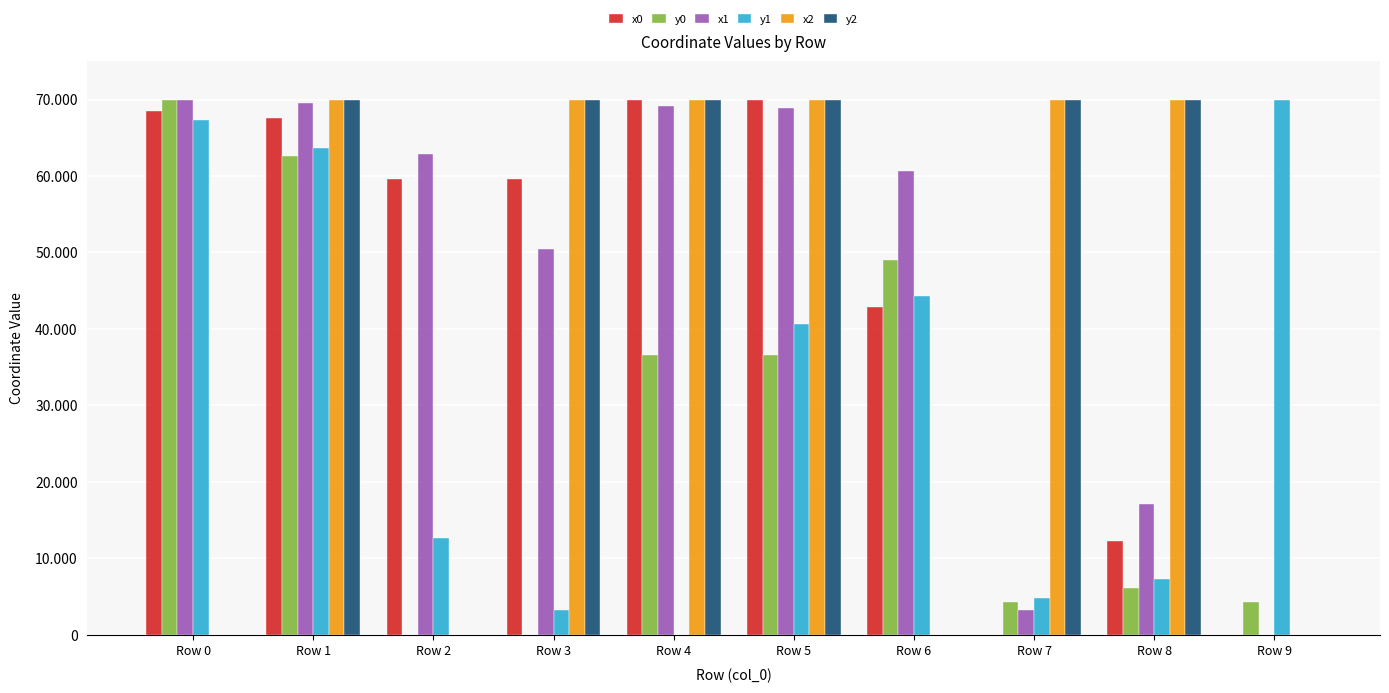

Which label corresponds to the largest value in the chart?

Row 4